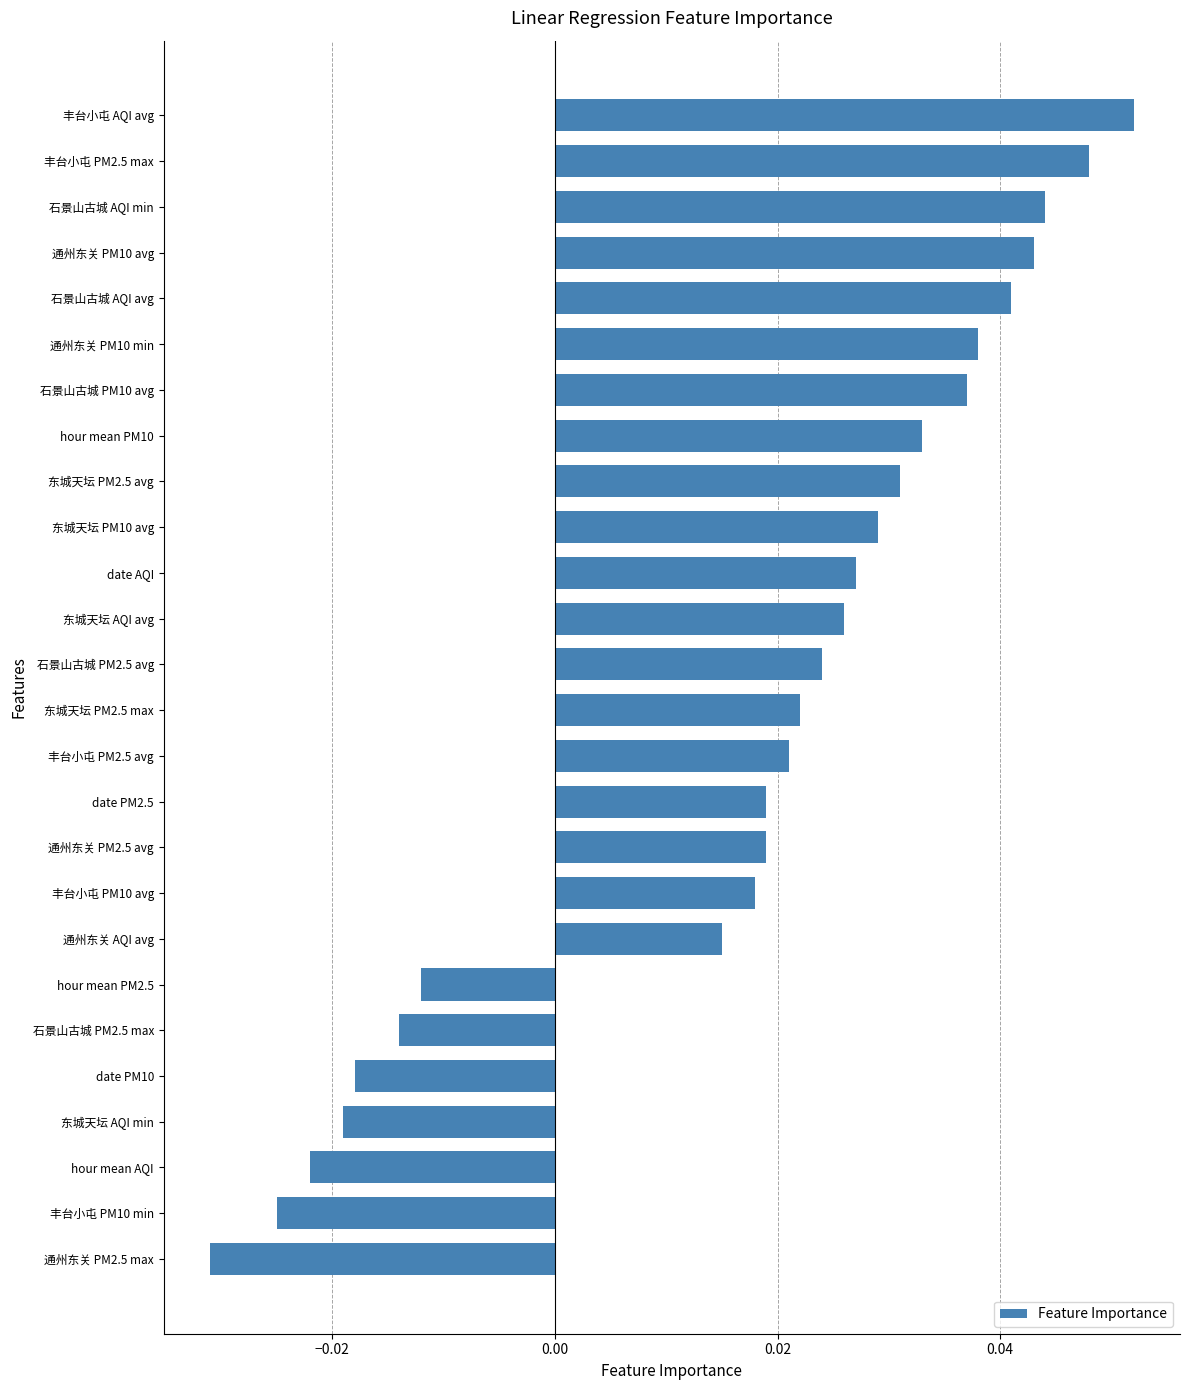

At which label is the value closest to 0?

hour mean PM2.5